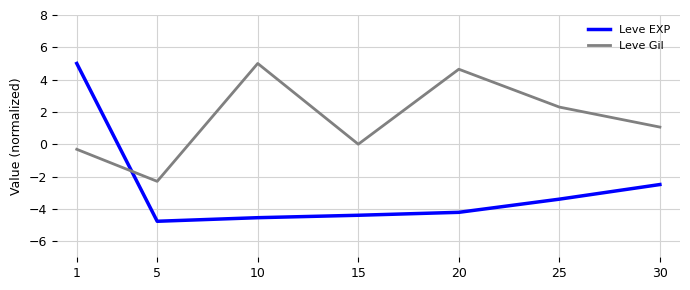

What is the total value across all series at 15?

-4.4